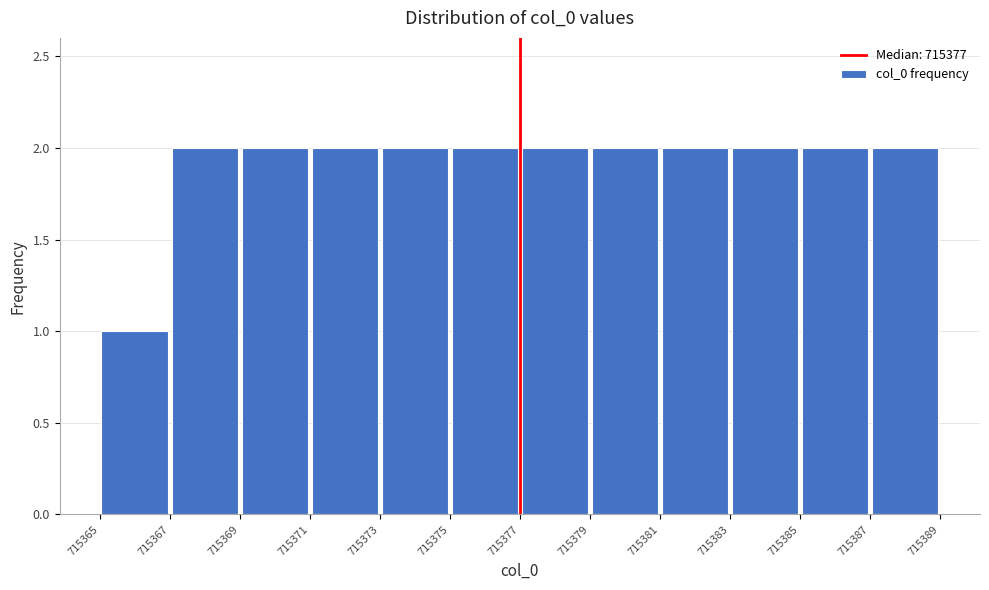

Reading left to right, transcribe this chart: for each bar, give the range it covers on the x-axis and its height. The values are not printed on the chart, so give them approximately, as read against the axis.

715365 to 715367: 1
715367 to 715369: 2
715369 to 715371: 2
715371 to 715373: 2
715373 to 715375: 2
715375 to 715377: 2
715377 to 715379: 2
715379 to 715381: 2
715381 to 715383: 2
715383 to 715385: 2
715385 to 715387: 2
715387 to 715389: 2